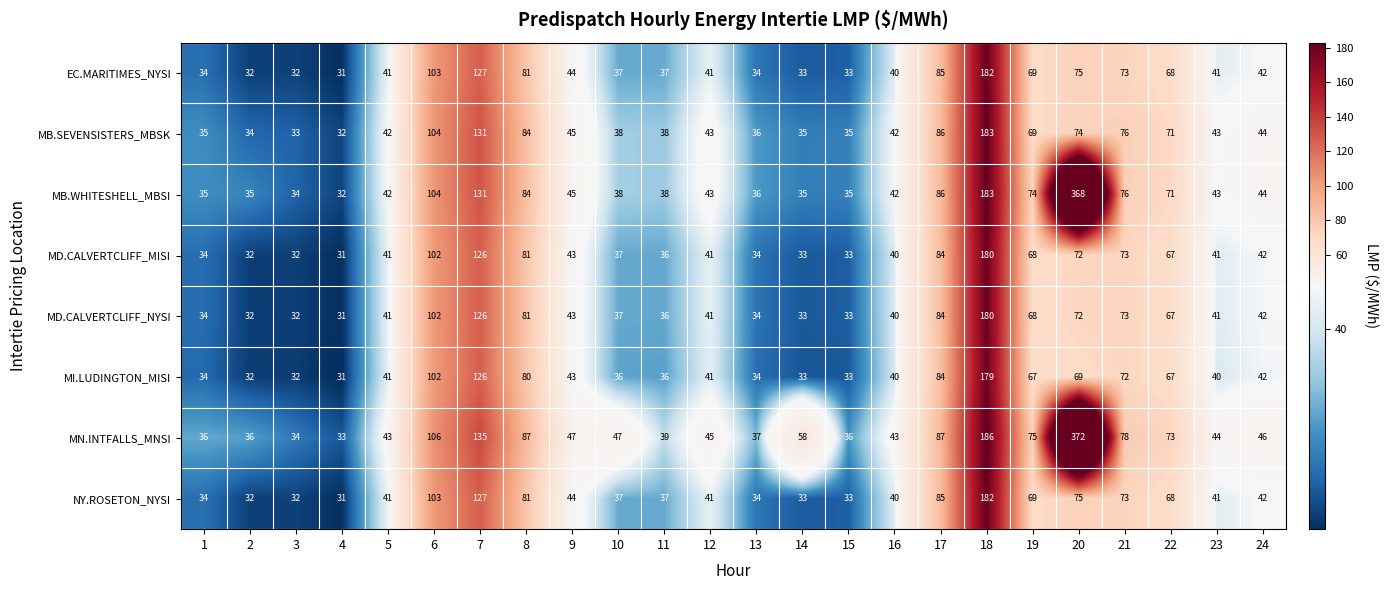

What is the total value across all series at 2?

265